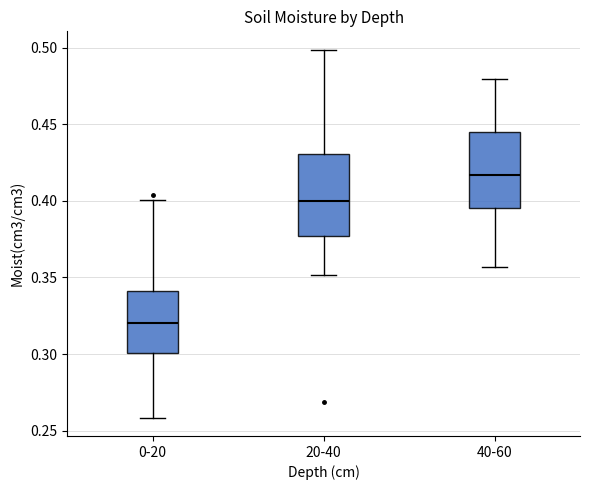

Where does the median line of the box for 40-60 sit on the y-axis? The values are not printed on the chart, so give them approximately, as read against the axis.

0.415